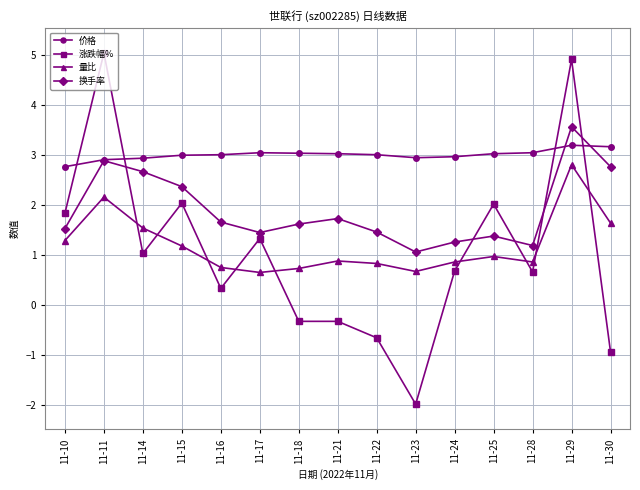

Which series has the widest spread of values?

涨跌幅%